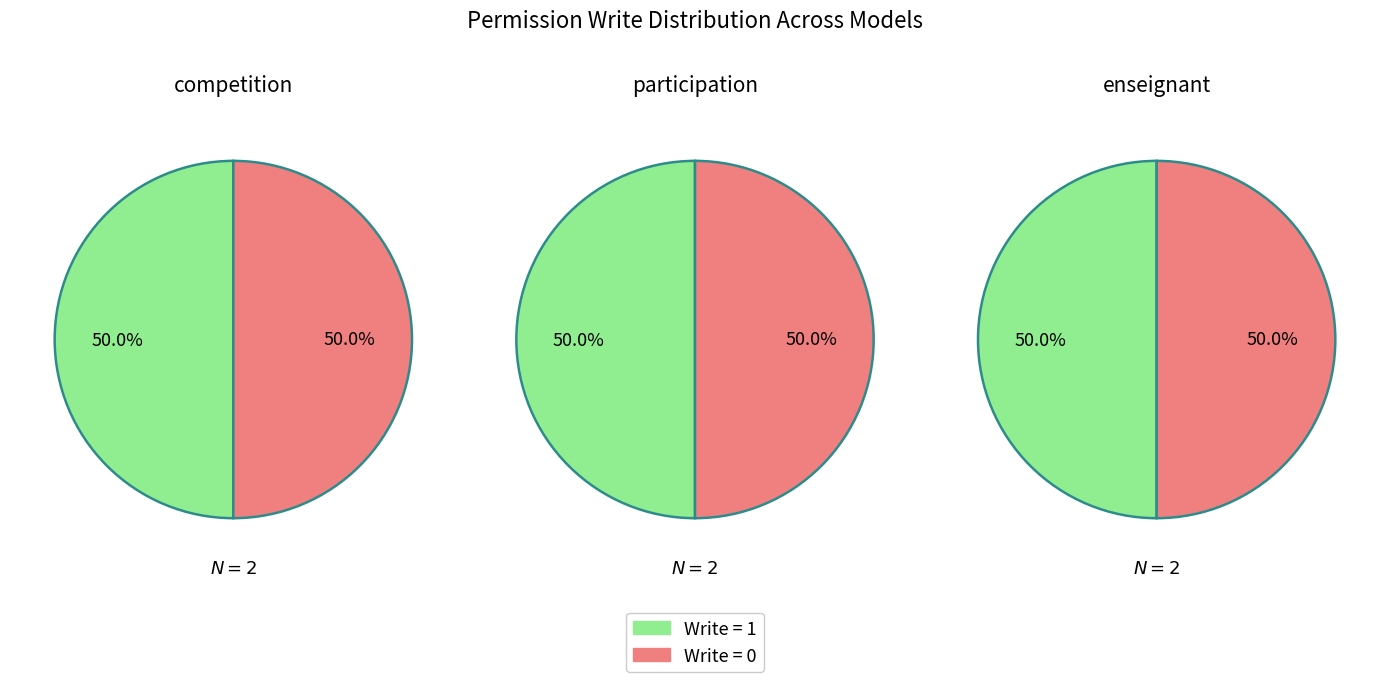

How many segments does this pie chart have?

2